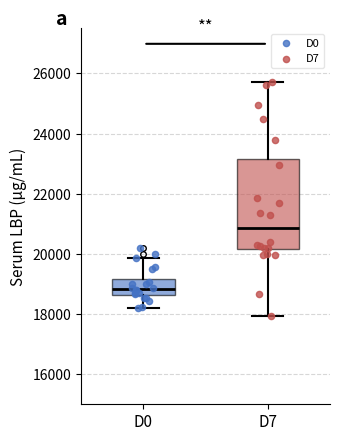

Reading left to right, read every box against the y-axis: the position of its median line, the range the box covers, and the ends of its whiskers. The values are not printed on the chart, so give them approximately, as read against the axis.

D0: median 18800, box 18600 to 19200, whiskers 18200 to 19800
D7: median 20800, box 20200 to 23200, whiskers 18000 to 25800